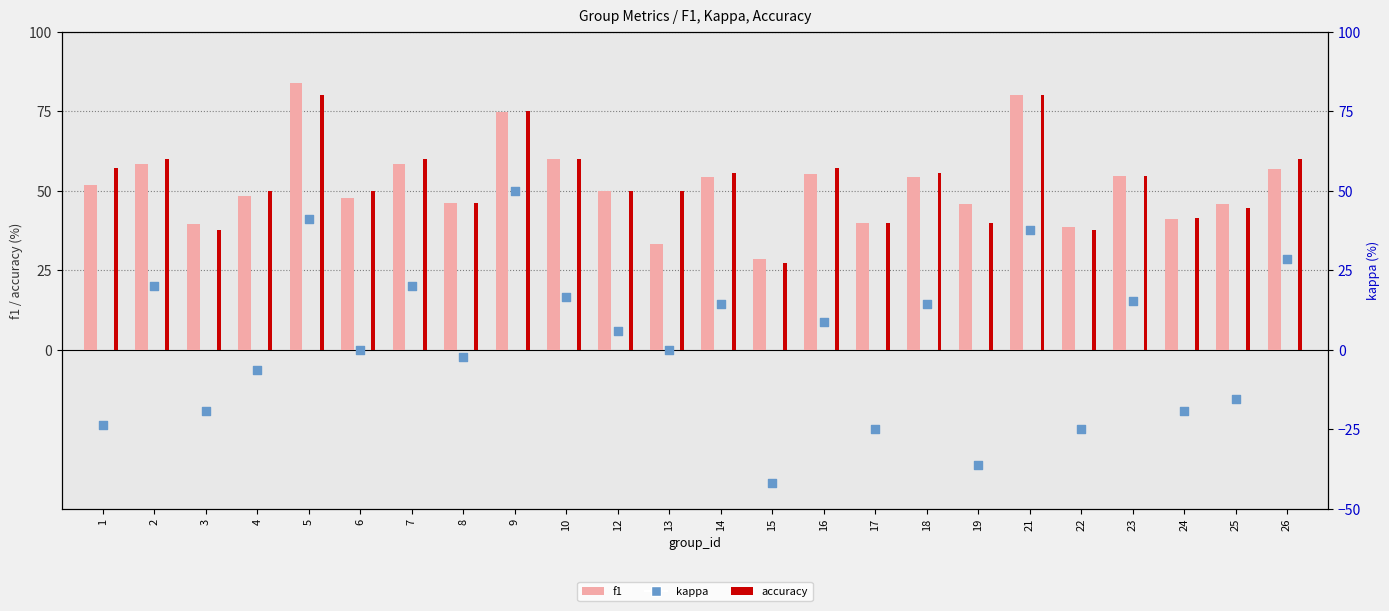

What is the total value across all series at 16?

121.1